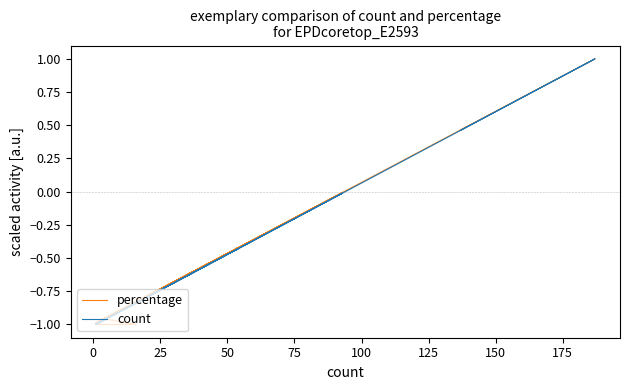

What is the difference between the maximum and minimum values in the count series?

2.0